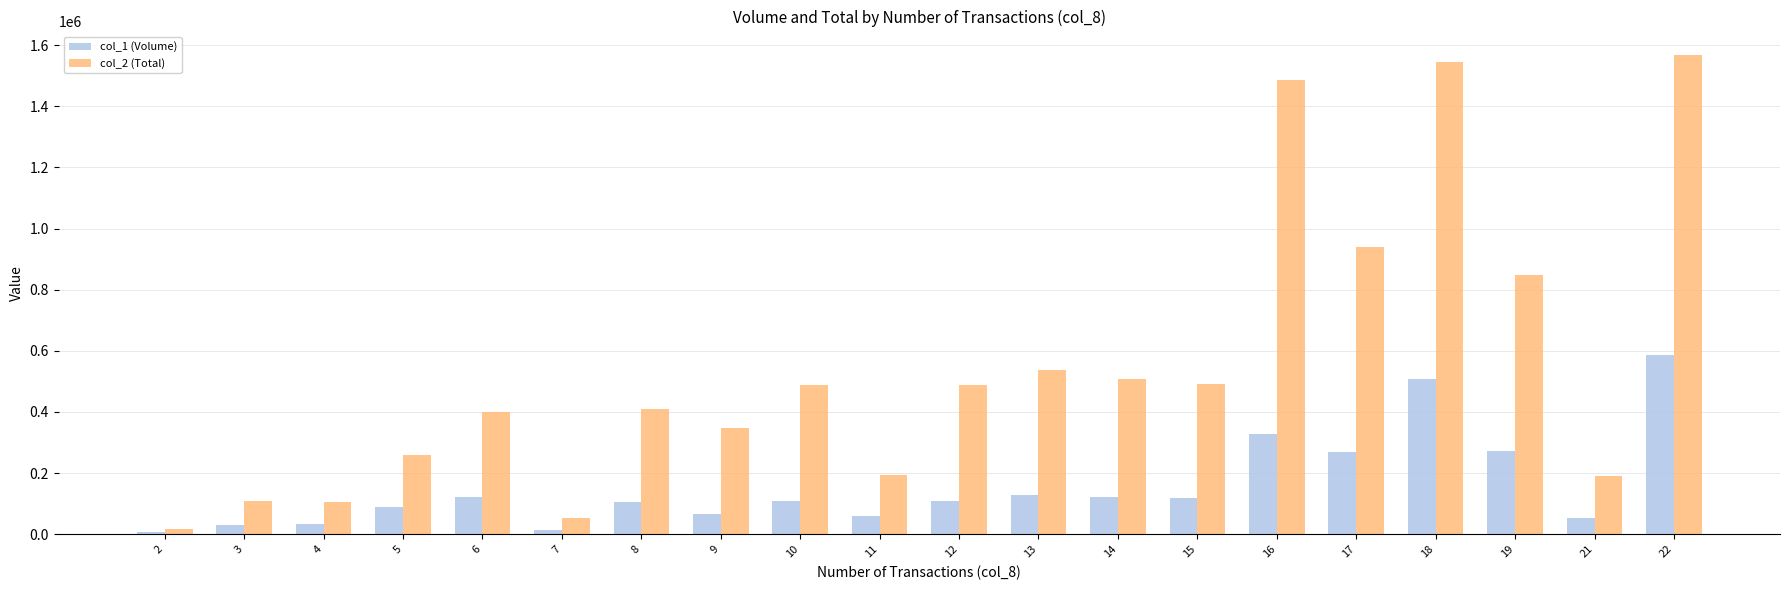

List the series in order of their peak value, highest first.

col_2 (Total), col_1 (Volume)